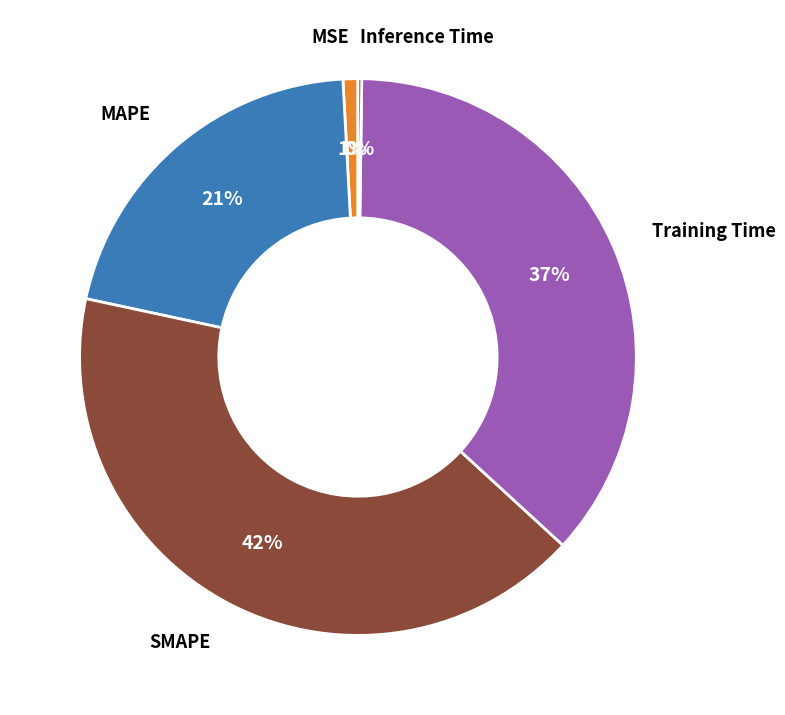

To the nearest percent, what is the average slice percentage?

20%